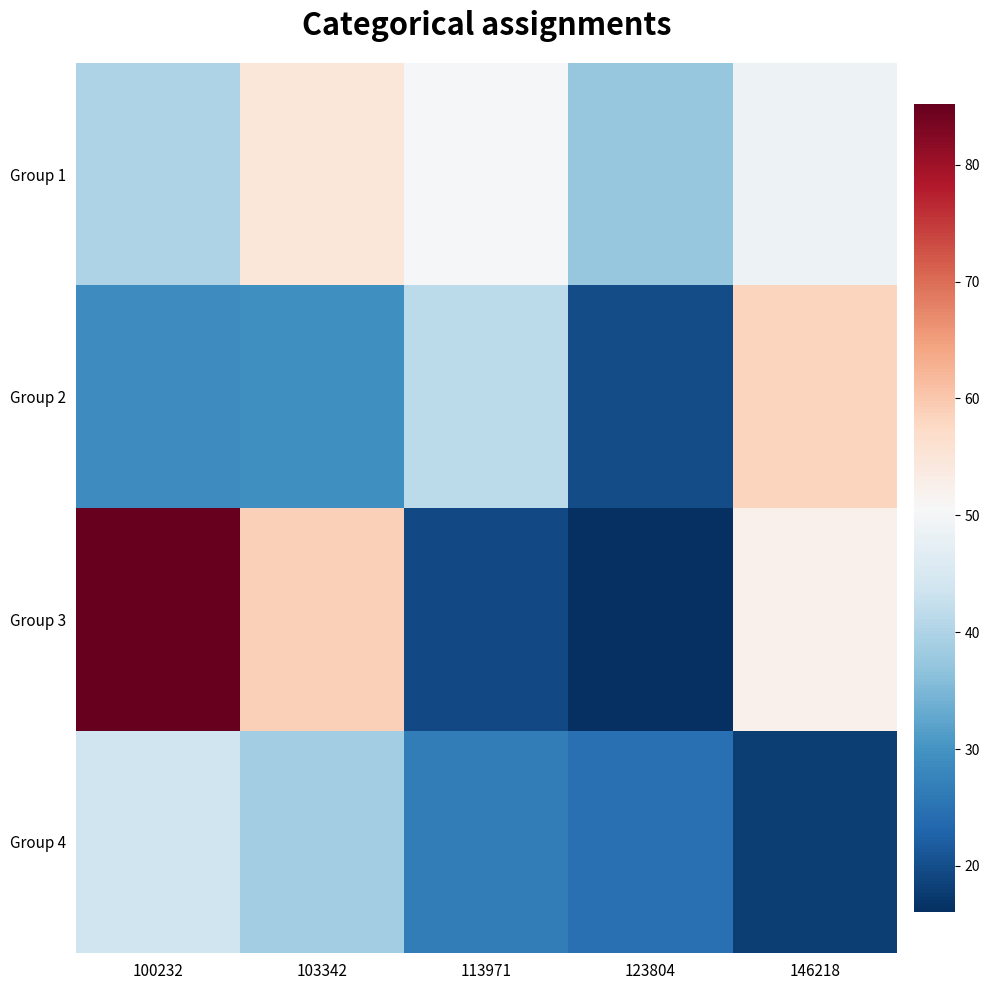

Which has a higher value, 103342 or 146218?

103342